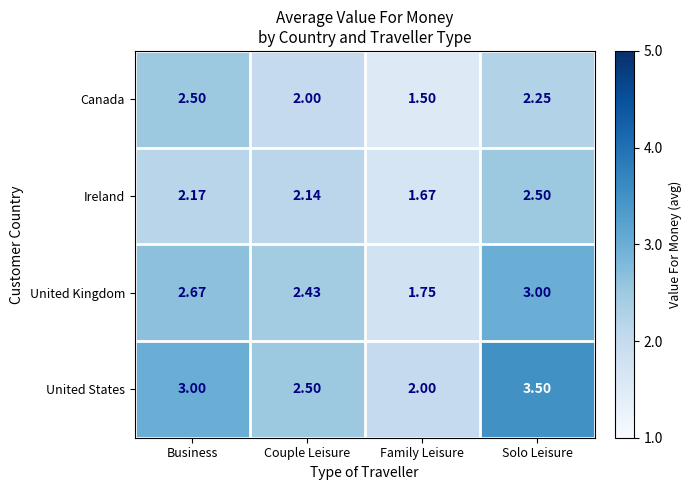

Rank the series at Couple Leisure from lowest to highest value.

Canada, Ireland, United Kingdom, United States